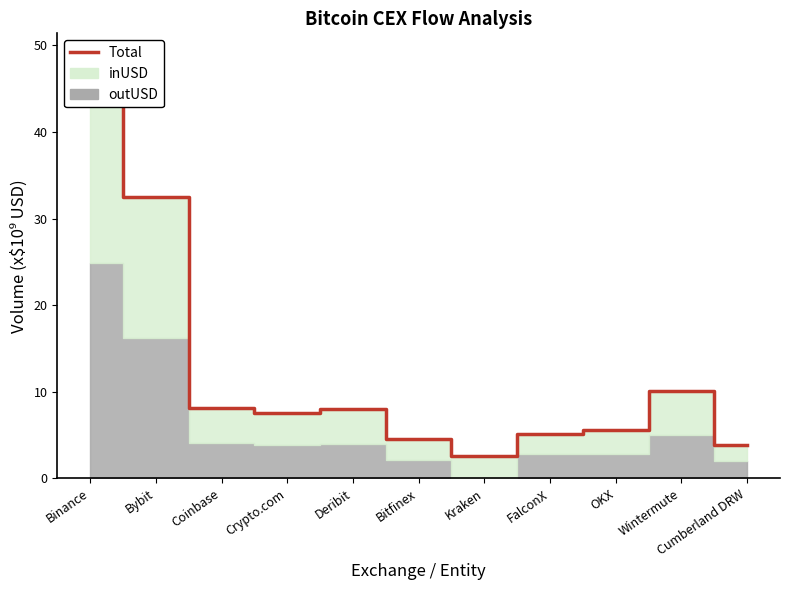

What is the ratio of the value at Binance to the value at Wintermute?

4.9